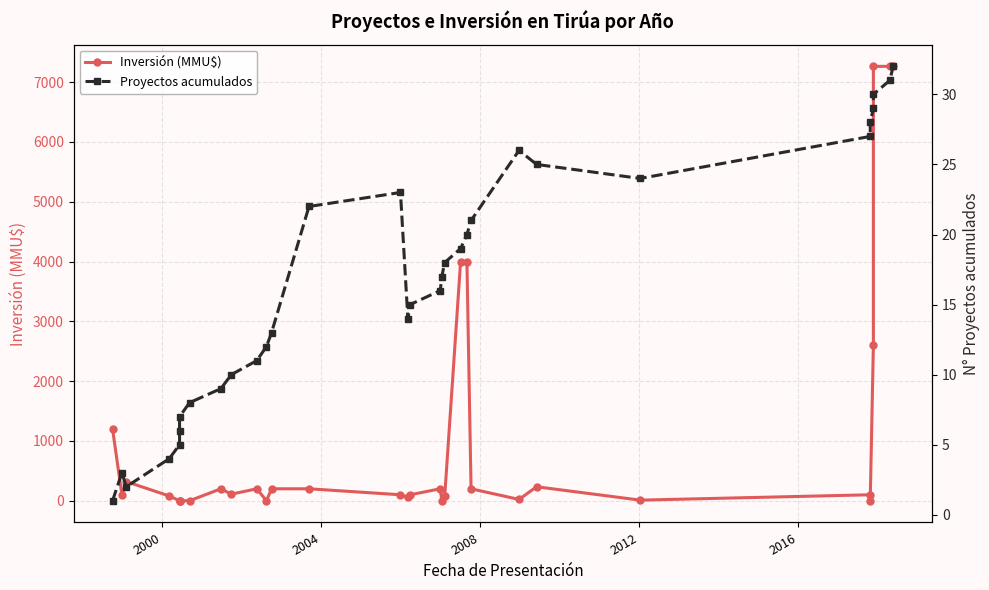

In Proyectos acumulados, how many points are higher than both neighbors (excluding endpoints)?

3